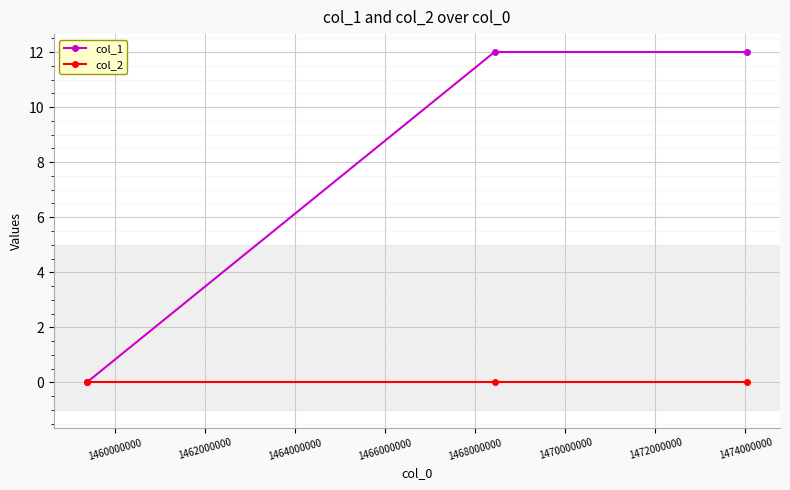

What is the value of the col_1 point at the 2nd from the left?

12